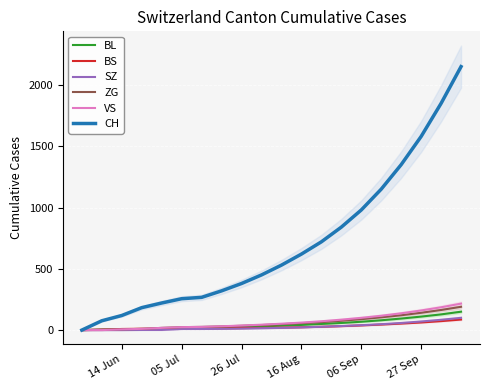

How many values in the BS series exceed 20?

9